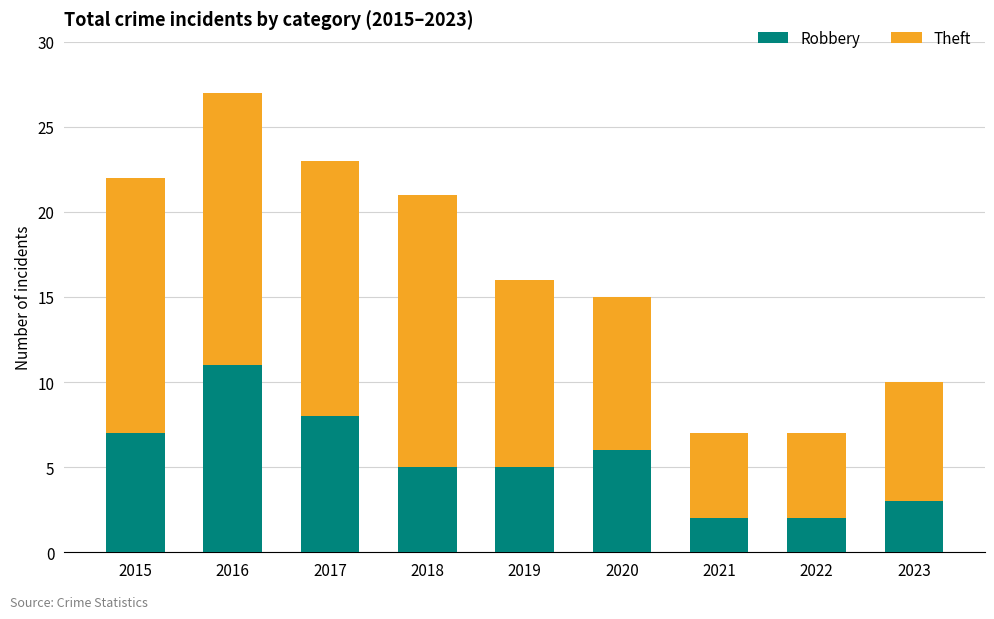

Does the chart contain any negative values?

No